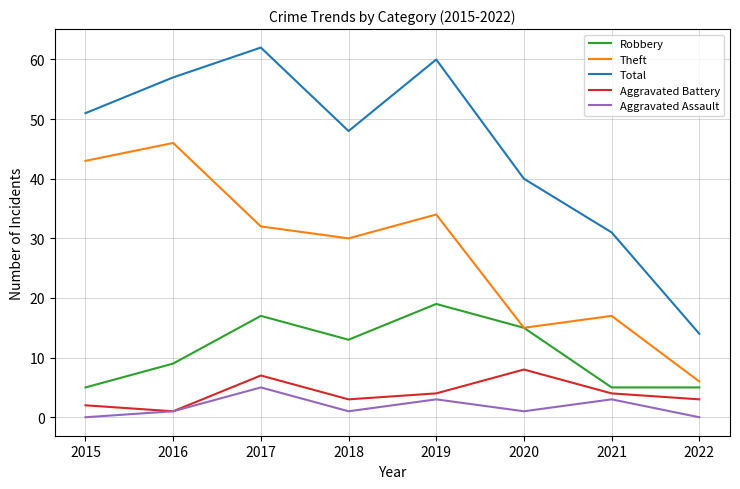

Count the number of data series in this chart.

5